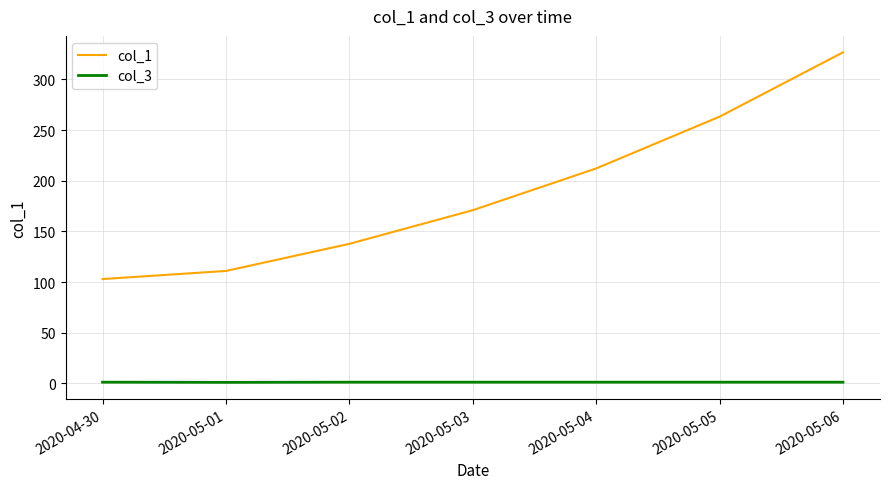

Rank the series by their average value, from highest to lowest.

col_1, col_3